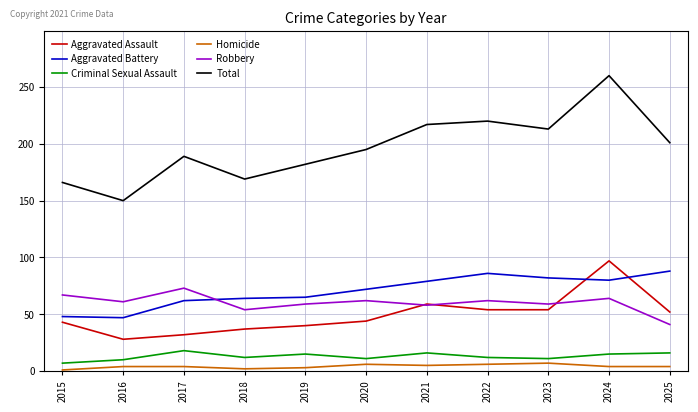

Which series has the largest total across all categories?

Total